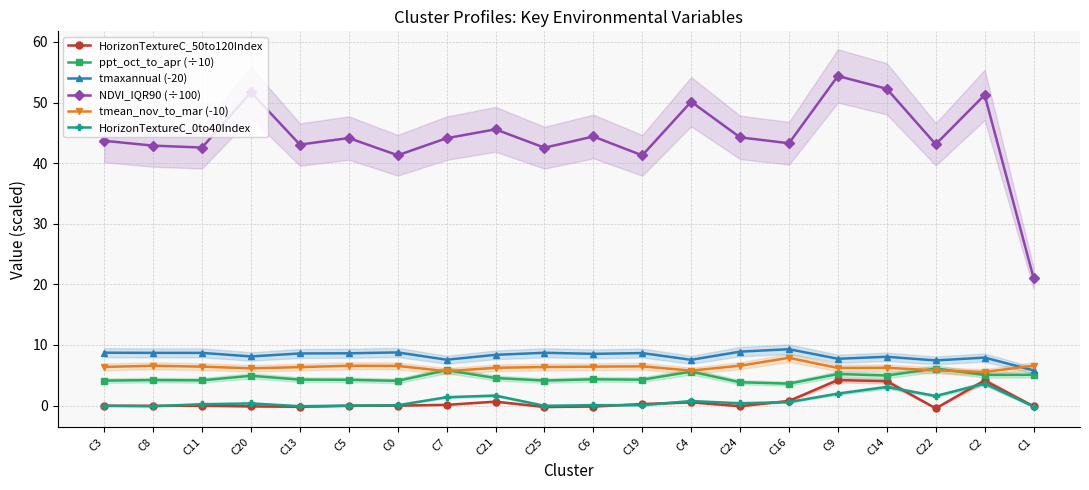

What is the difference between the tmean_nov_to_mar (-10) values at C4 and C5?

0.8